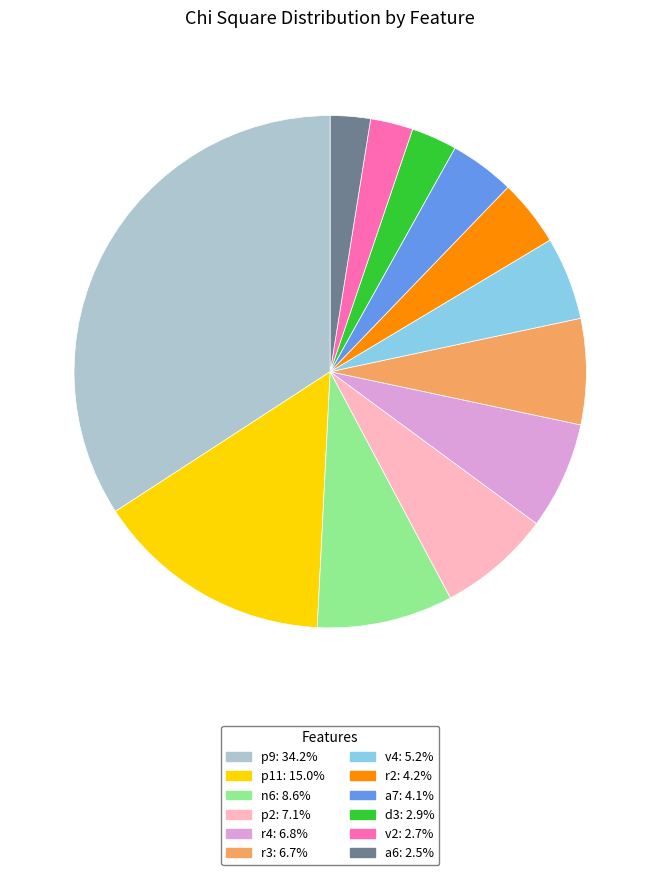

Approximately how many times larger is the value at p9: 34.2% compared to r4: 6.8%?

5.0